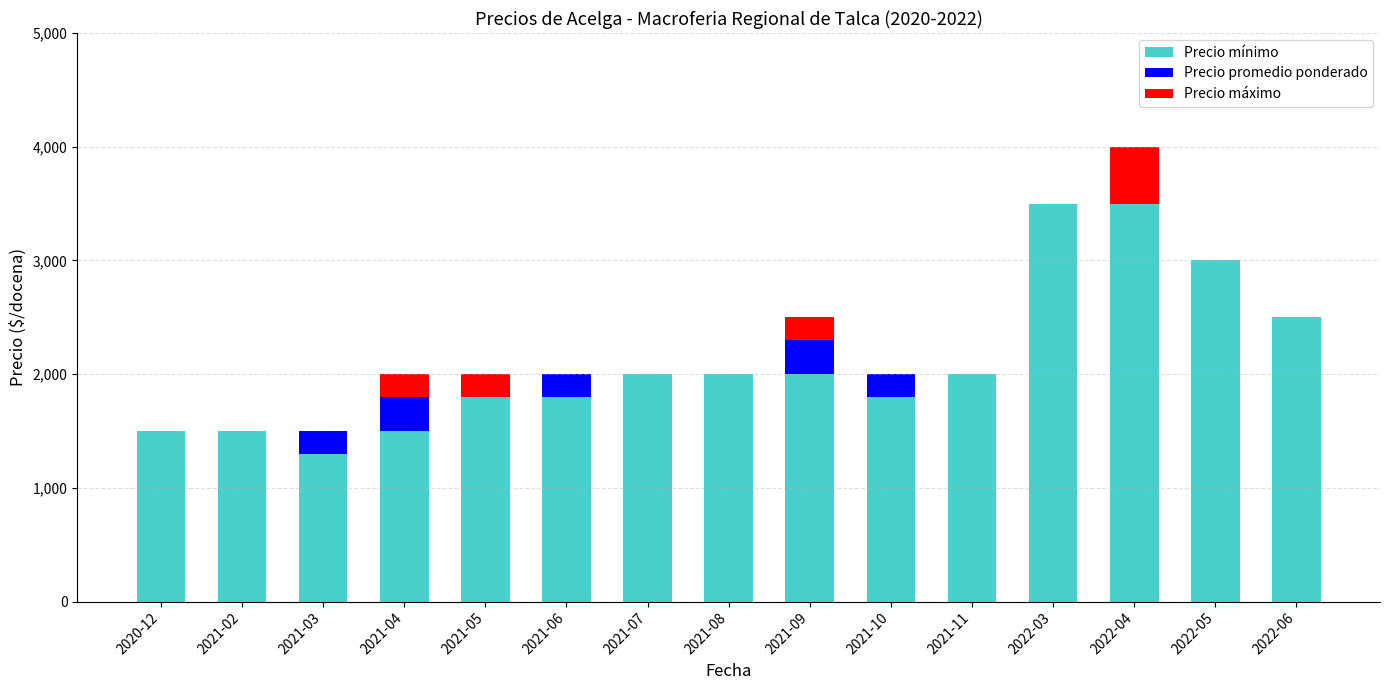

What is the highest value of the Precio mínimo series?

3500